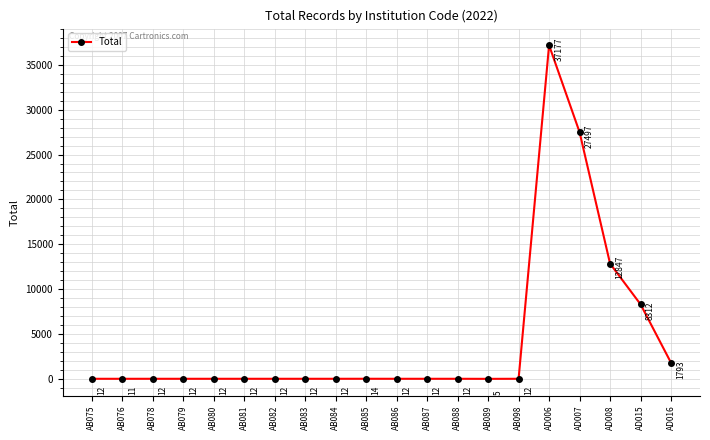

What position from the left is AB098?

15